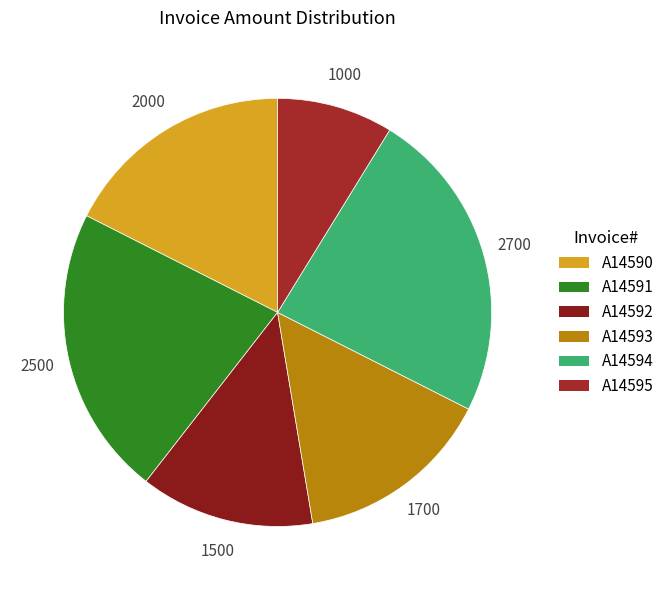

Which slice is the smallest?

A14595